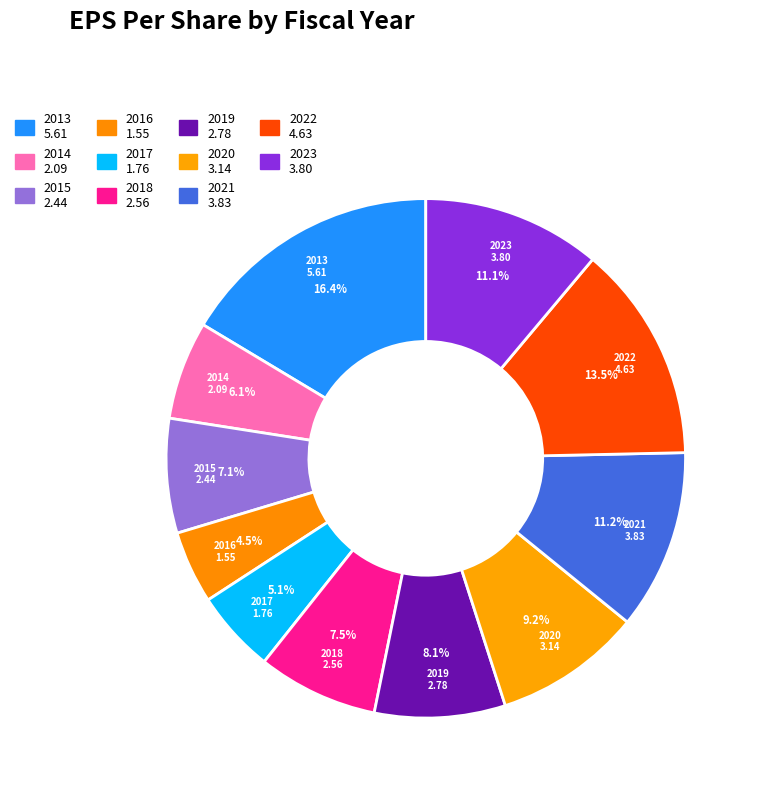

Rank the categories by value from lowest to highest.

2016, 2017, 2014, 2015, 2018, 2019, 2020, 2023, 2021, 2022, 2013